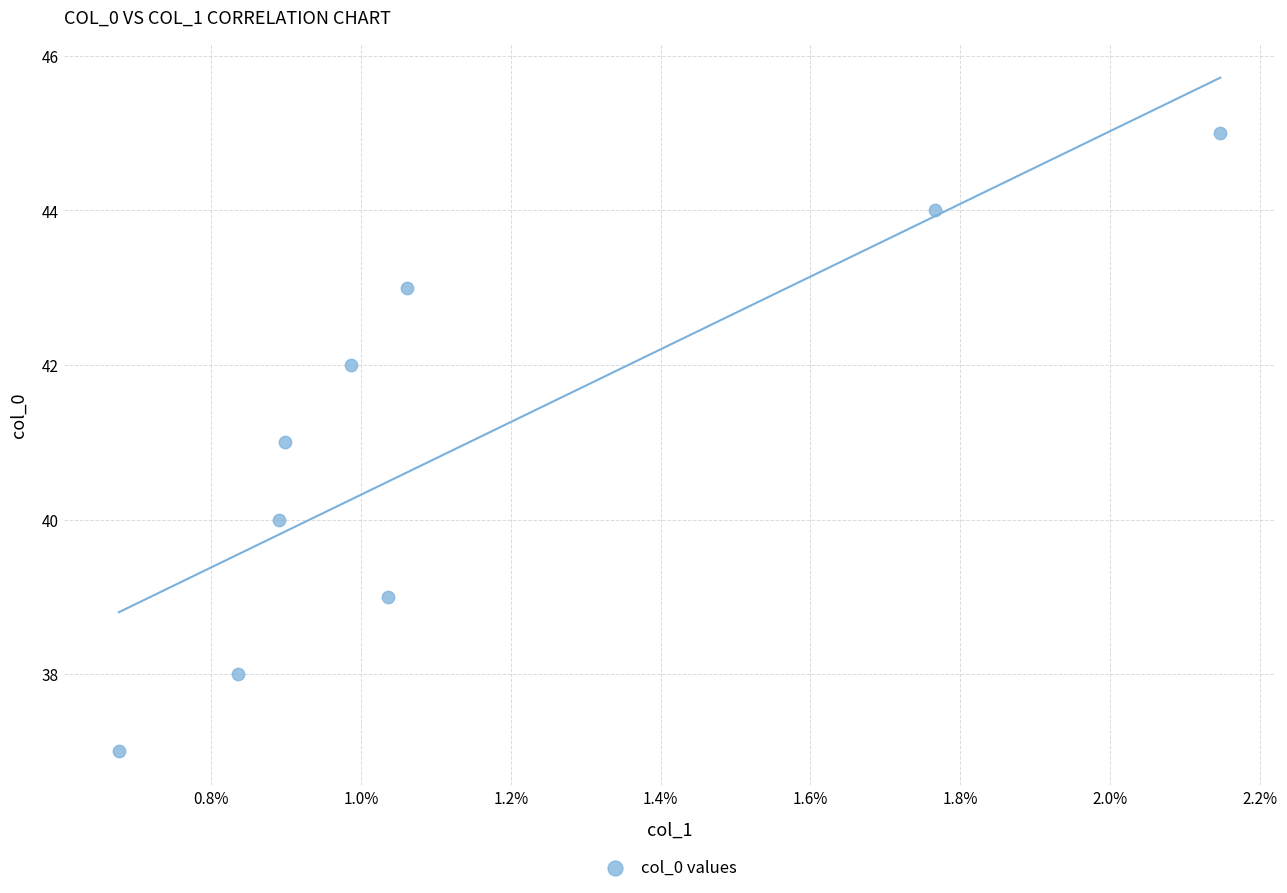

What is the average Y value?

41